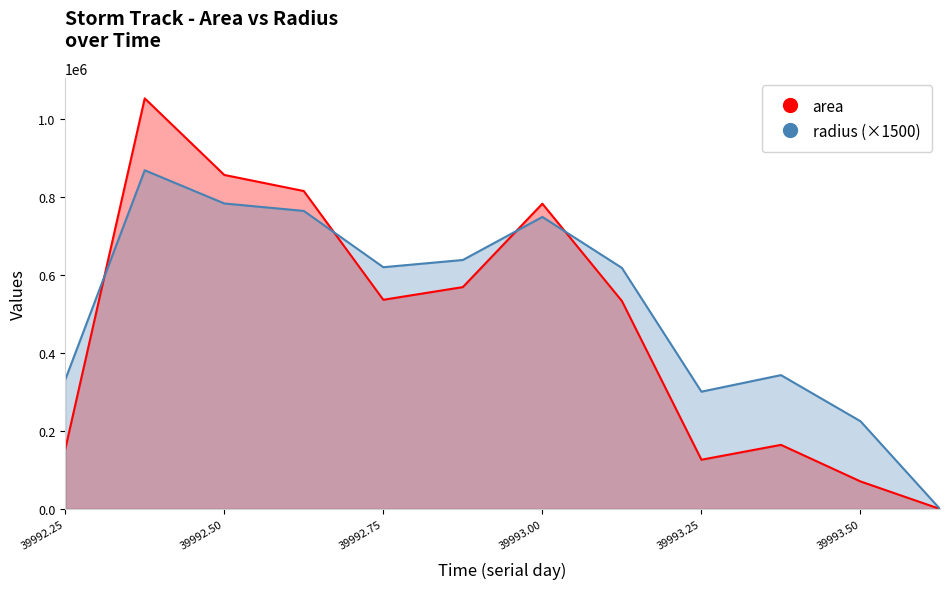

Is the value of radius at 39993.0 greater than the value of area at 39993.5?

Yes